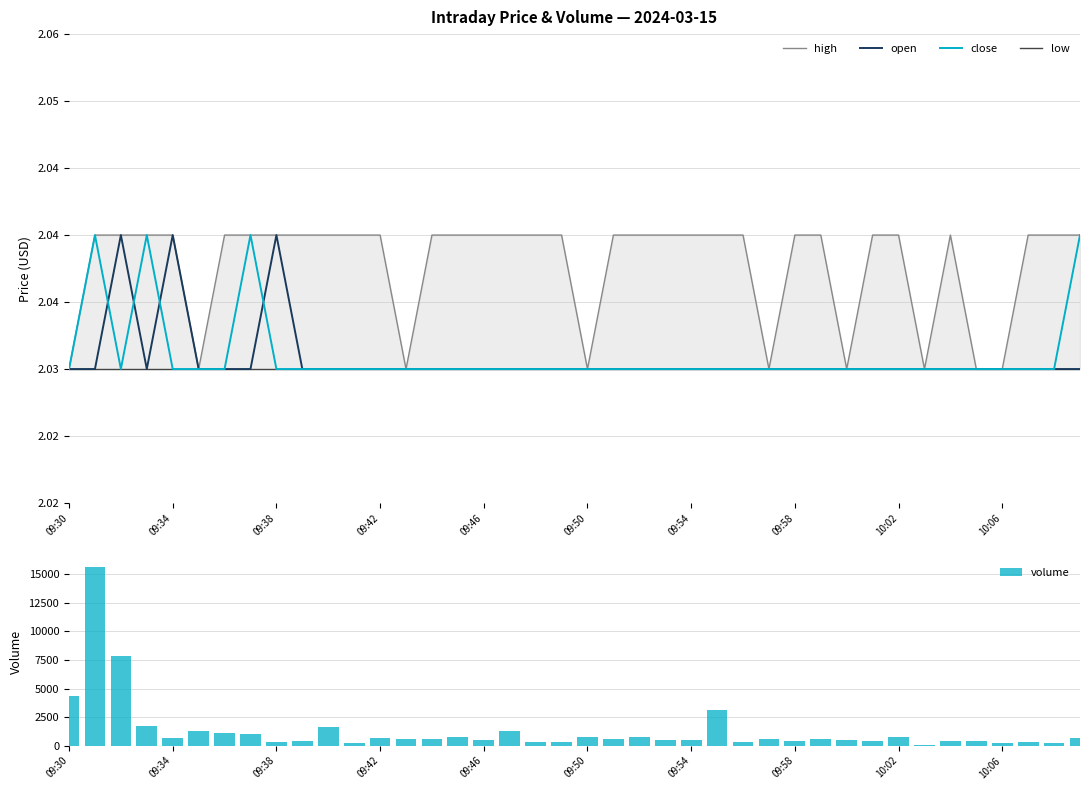

What is the difference between the second highest and minimum values in the volume series?

7697